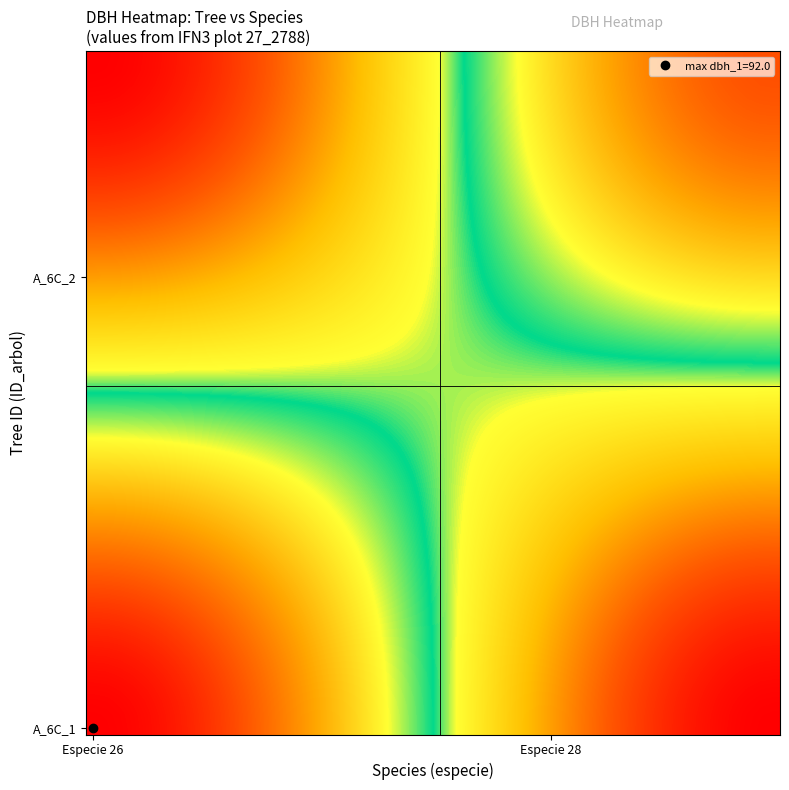

Which category has the lowest value across all series?

28